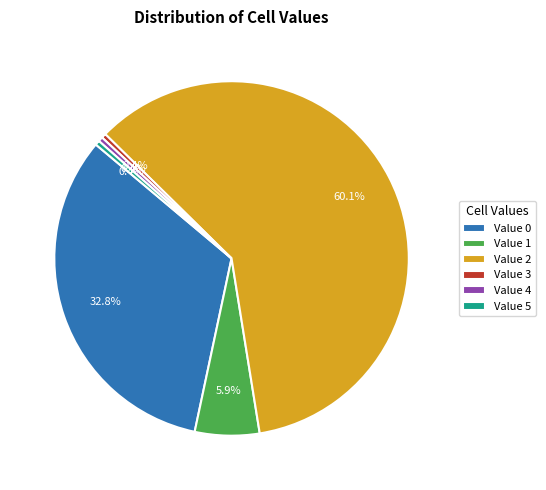

Do Value 2 and Value 5 together represent more than half of the pie?

Yes